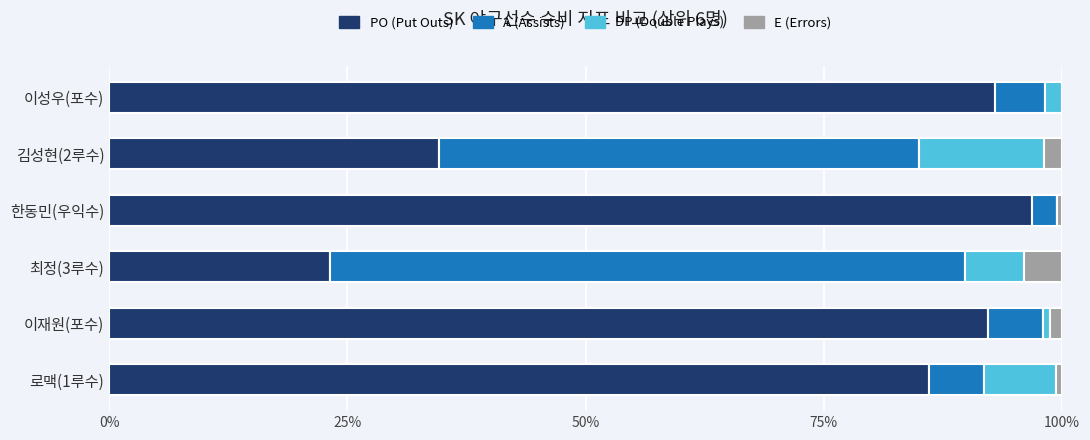

Which category has the highest value in the PO (Put Outs) series?

한동민(우익수)